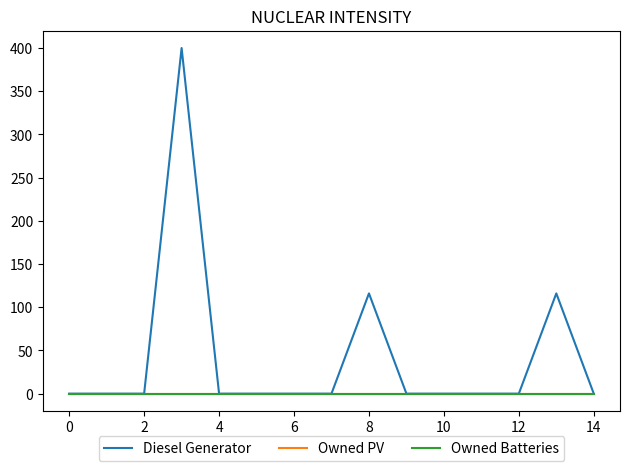

Does the chart have visible grid lines?

No